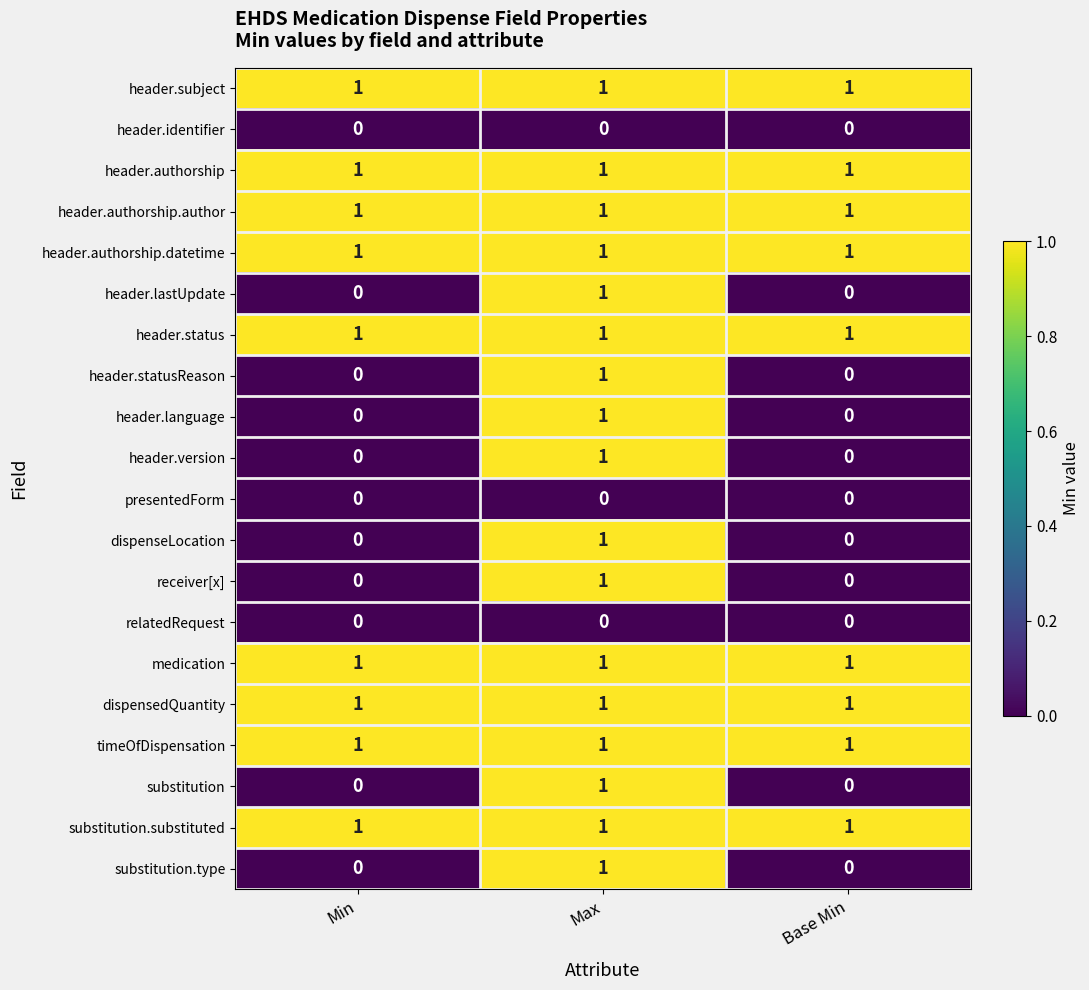

What is the sum of all medication values?

3